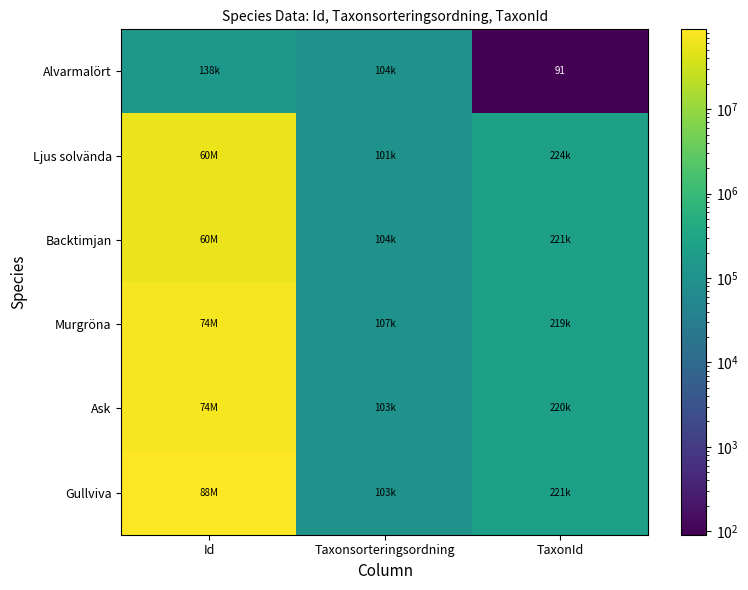

At Id, list the series in order from largest to smallest.

Gullviva, Ask, Murgröna, Ljus solvända, Backtimjan, Alvarmalört